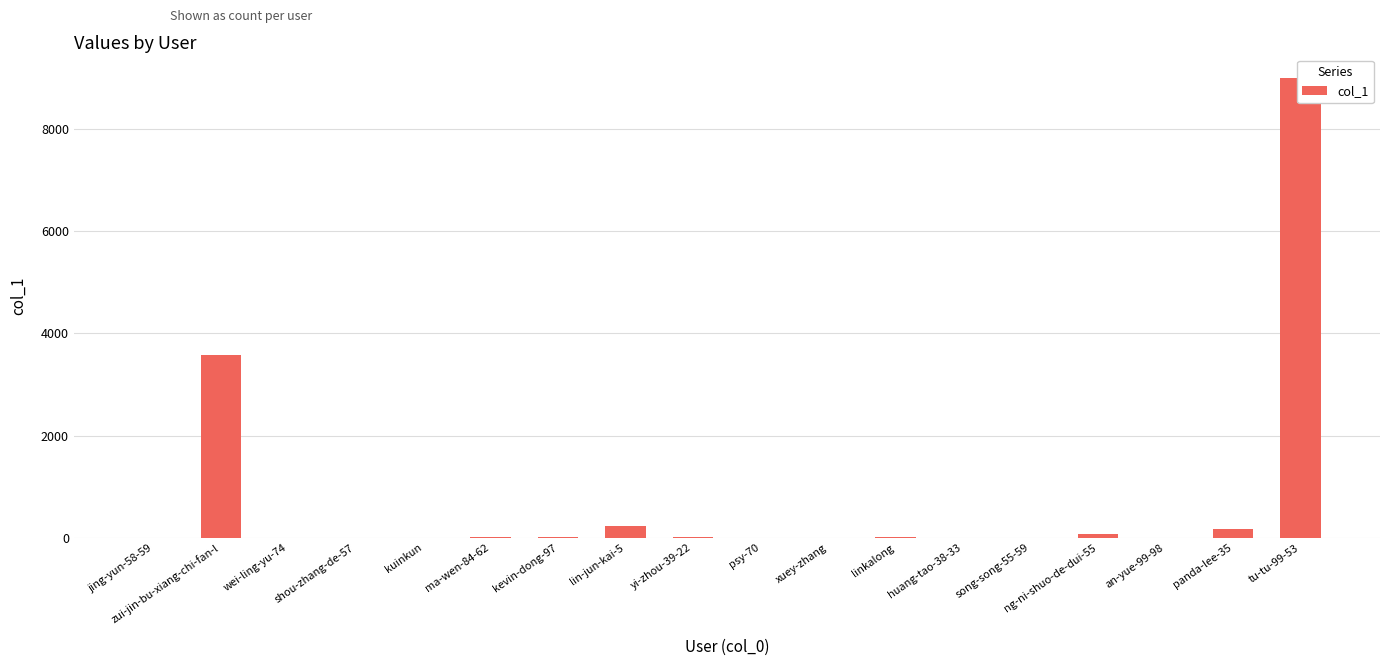

Between psy-70 and ng-ni-shuo-de-dui-55, which is larger?

ng-ni-shuo-de-dui-55